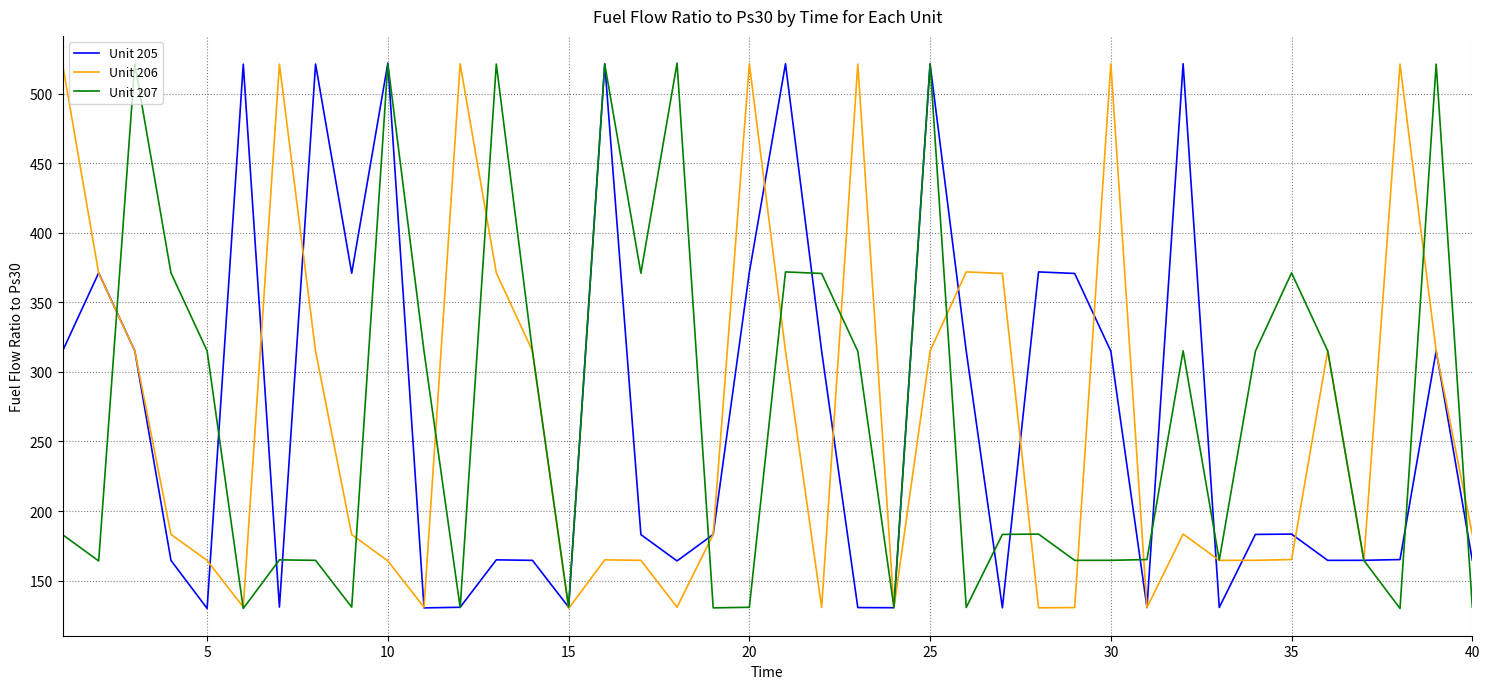

What is the minimum value for Unit 205?

129.9